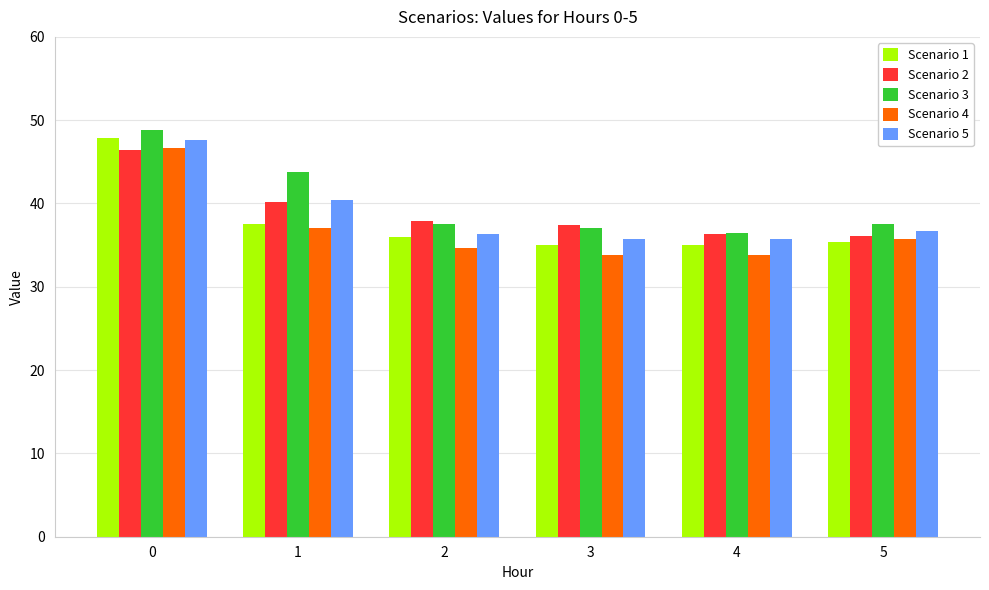

What is the sum of the Scenario 1 values at 2 and 4?

71.0